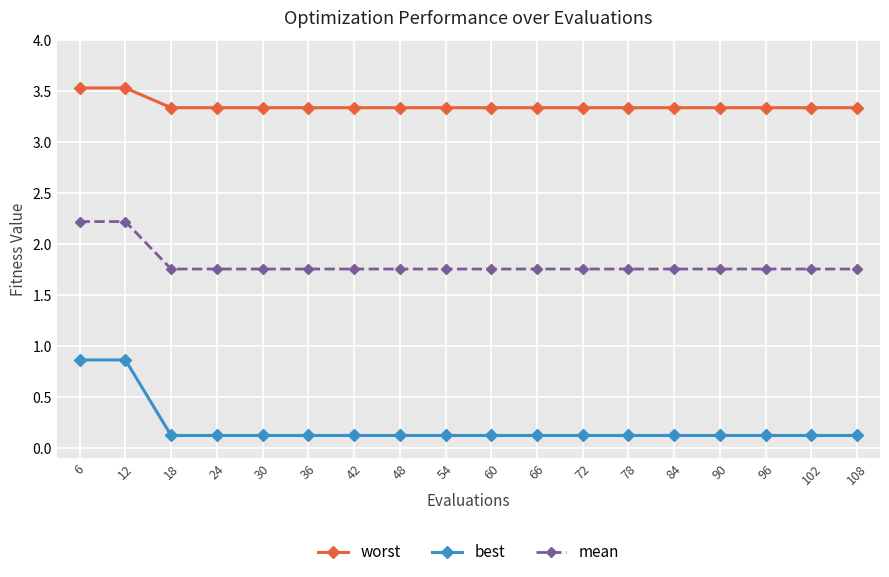

True or false: mean and best intersect in this chart.

False